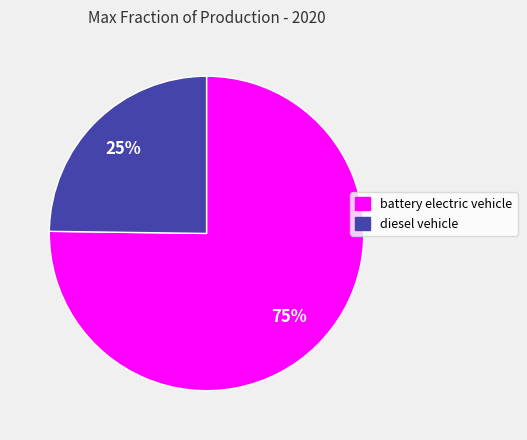

Which has a higher value, battery electric vehicle or diesel vehicle?

battery electric vehicle